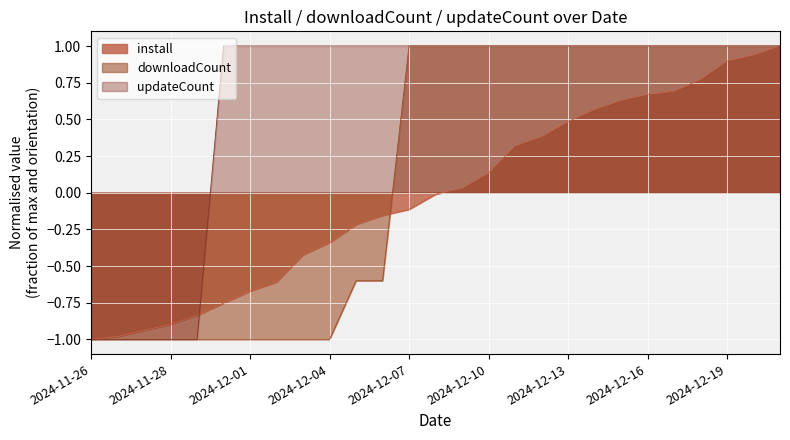

True or false: install has a value of 1.7 at 2024-12-21.

False